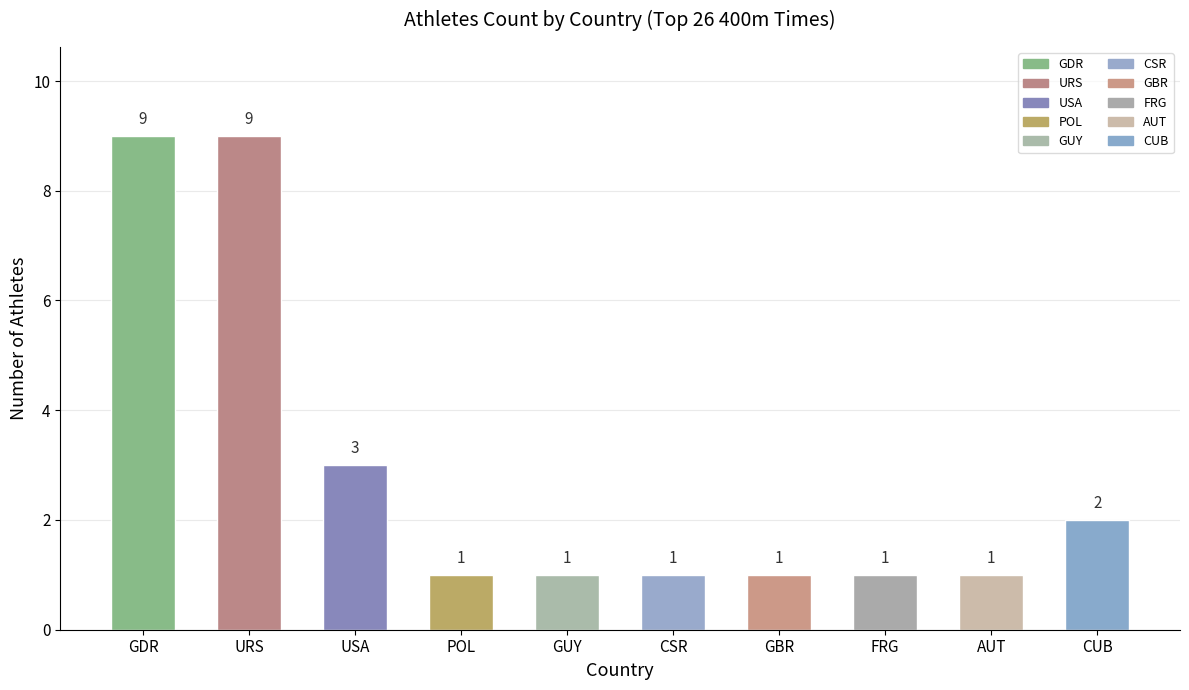

What is the label of the 1st bar from the right?

CUB